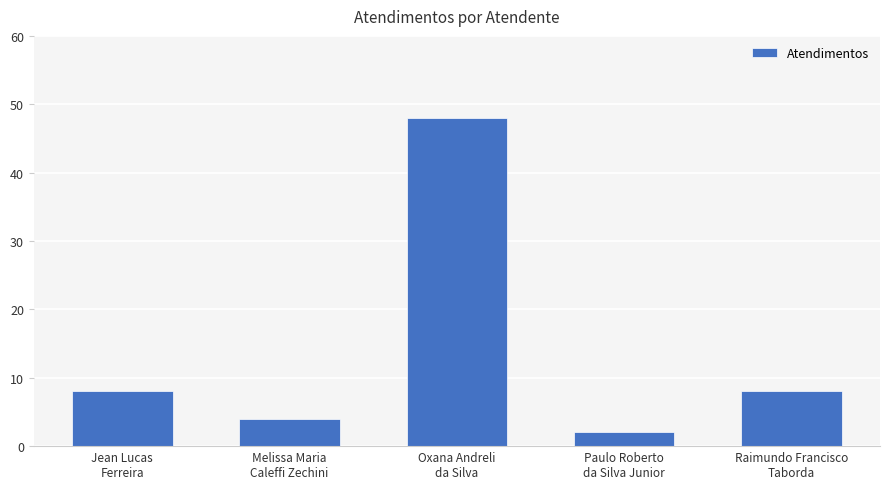

What is the difference between the maximum and minimum values?

46